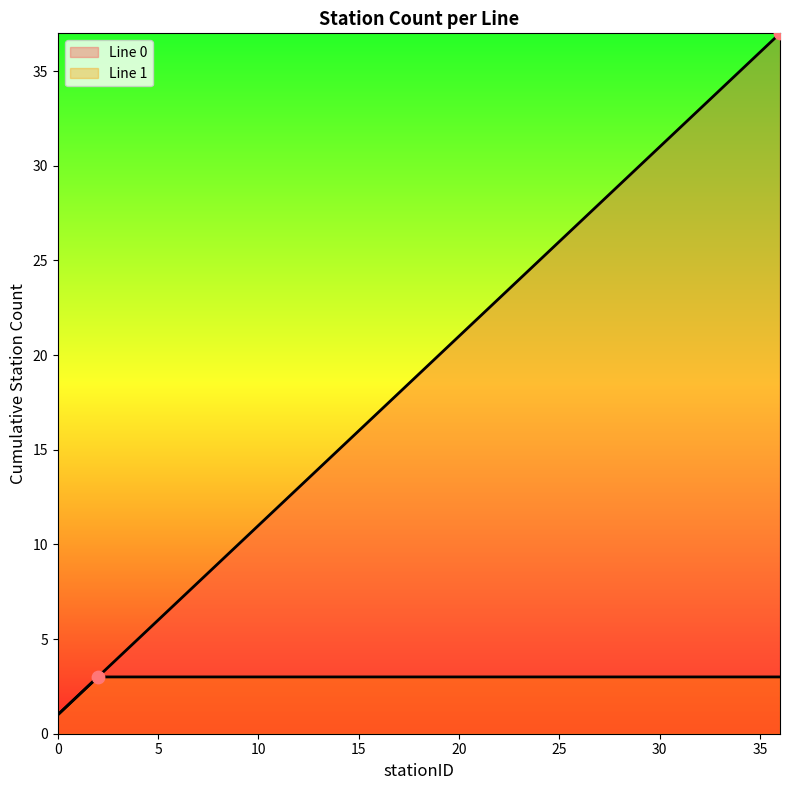

What is the ratio of the value at 18 to the value at 2?

6.3